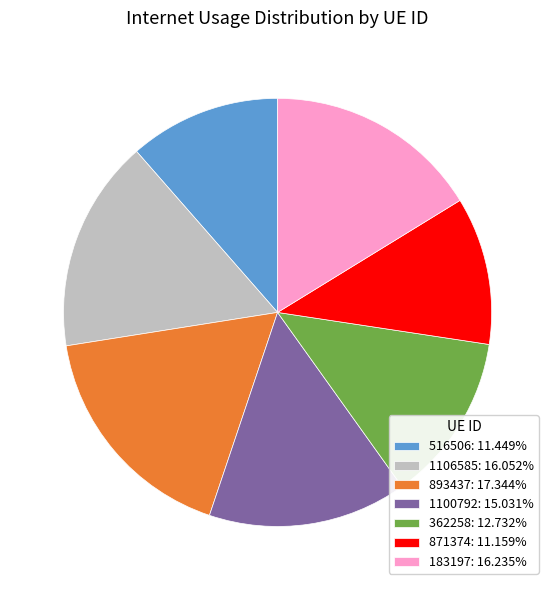

The 893437 slice represents 9% of the pie. True or false?

False